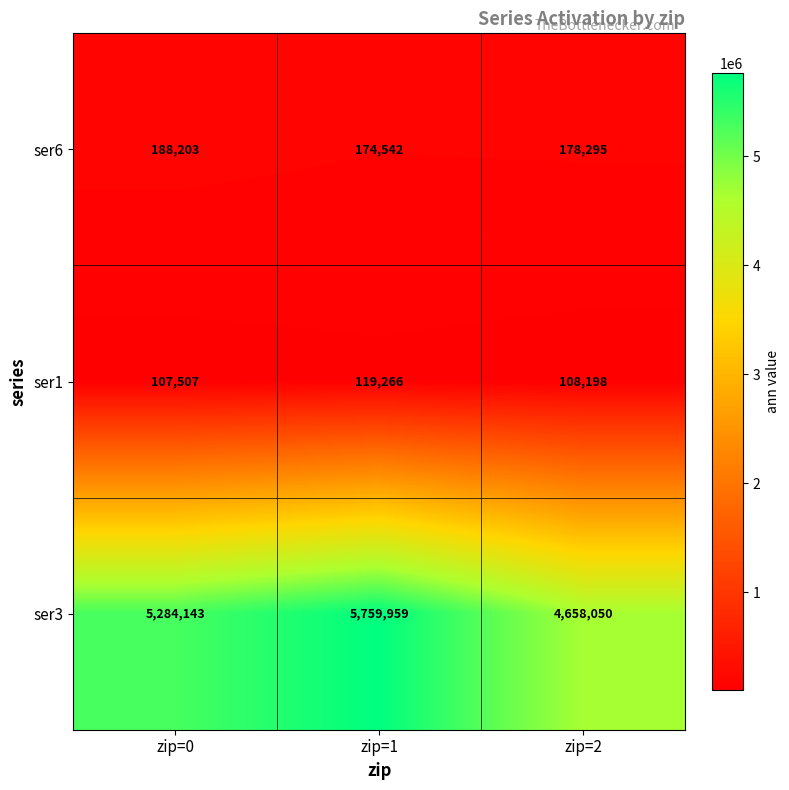

At which label does ser1 reach its peak?

zip=1